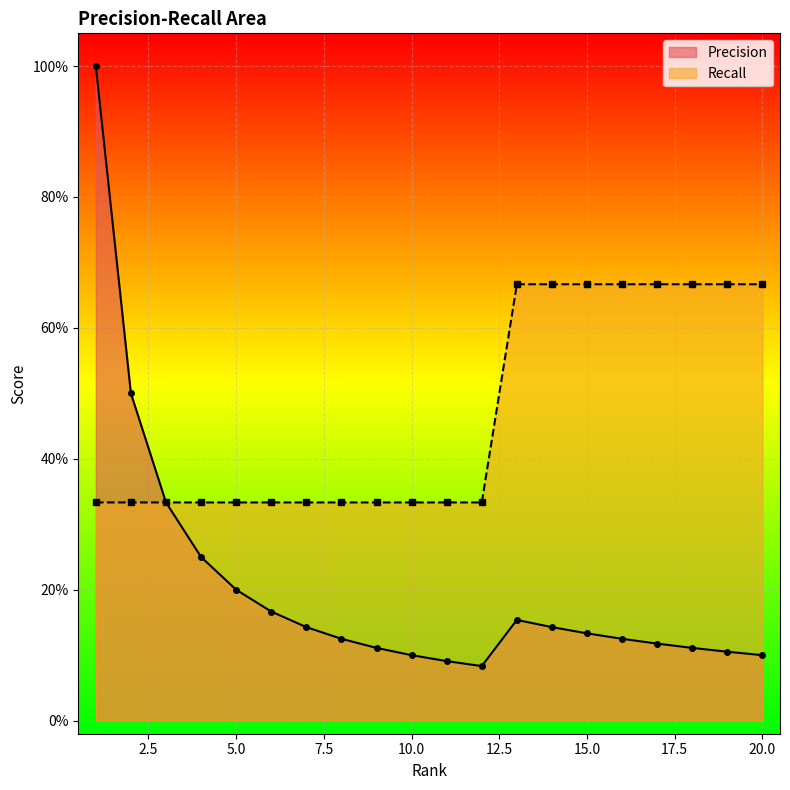

Which series has the largest total across all categories?

Recall